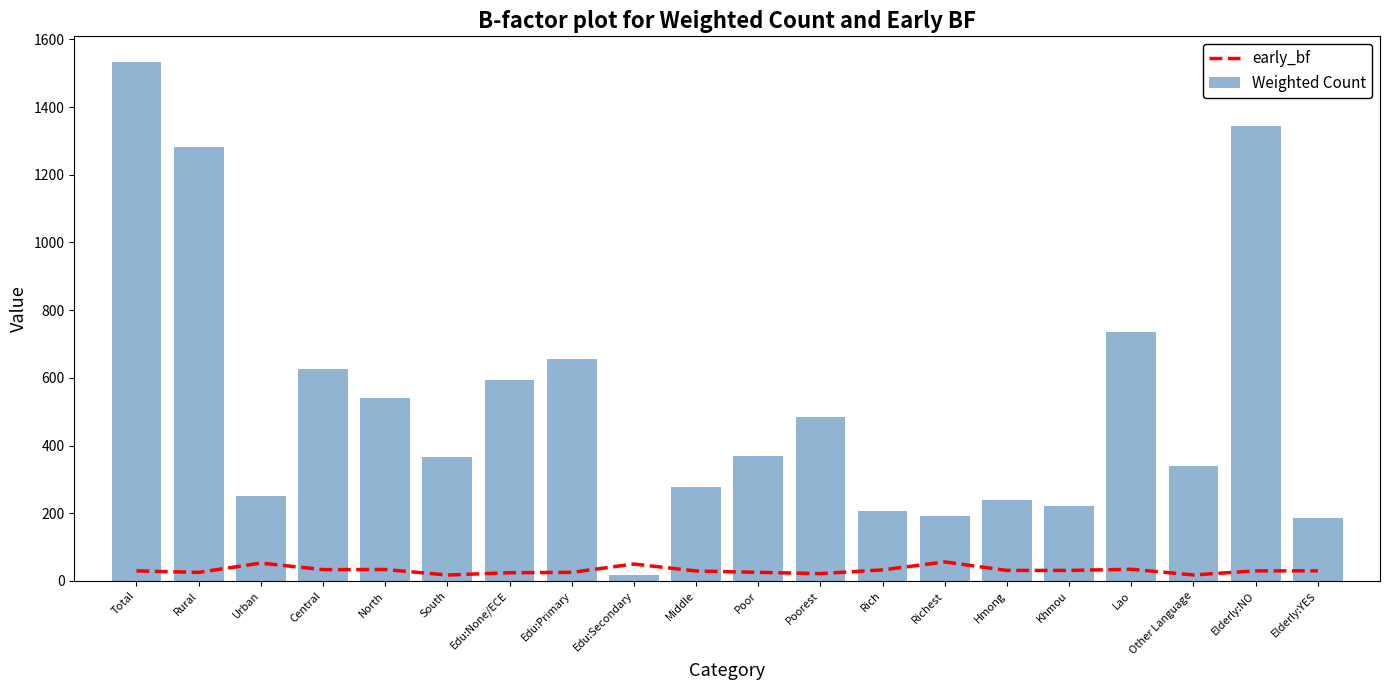

What is the label of the 20th bar from the left?

Elderly:YES